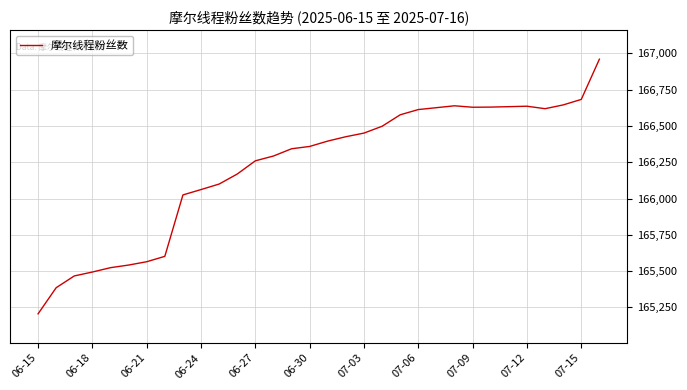

What is the difference between the maximum and minimum values?

1754